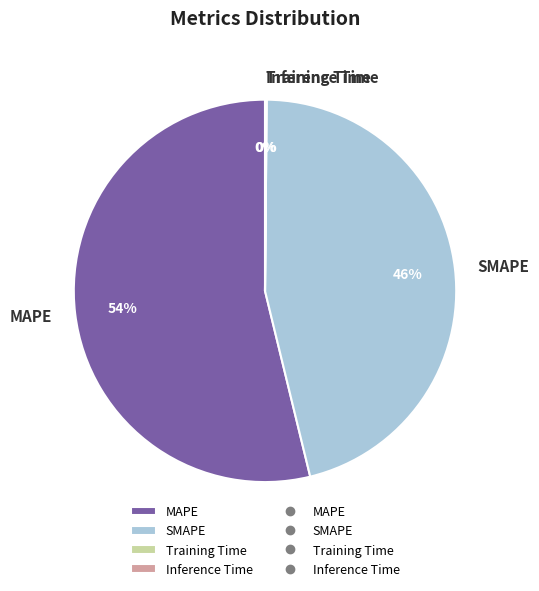

Which category has the biggest portion of the pie?

MAPE